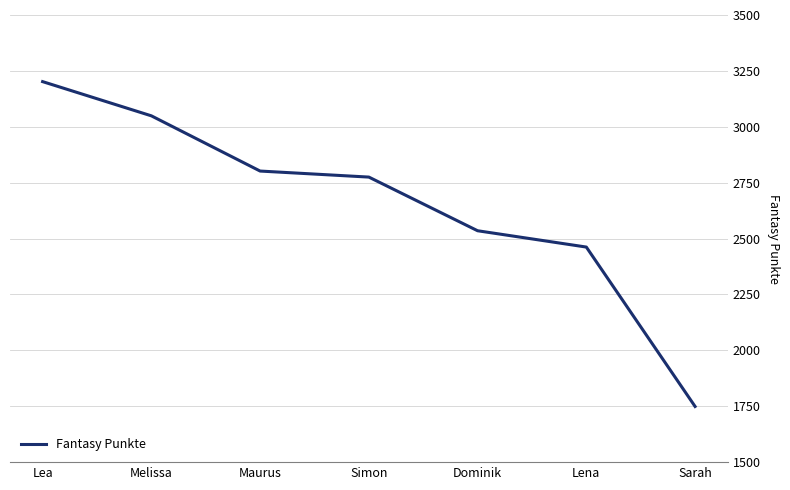

True or false: the data has more than 0 interior local peaks.

False